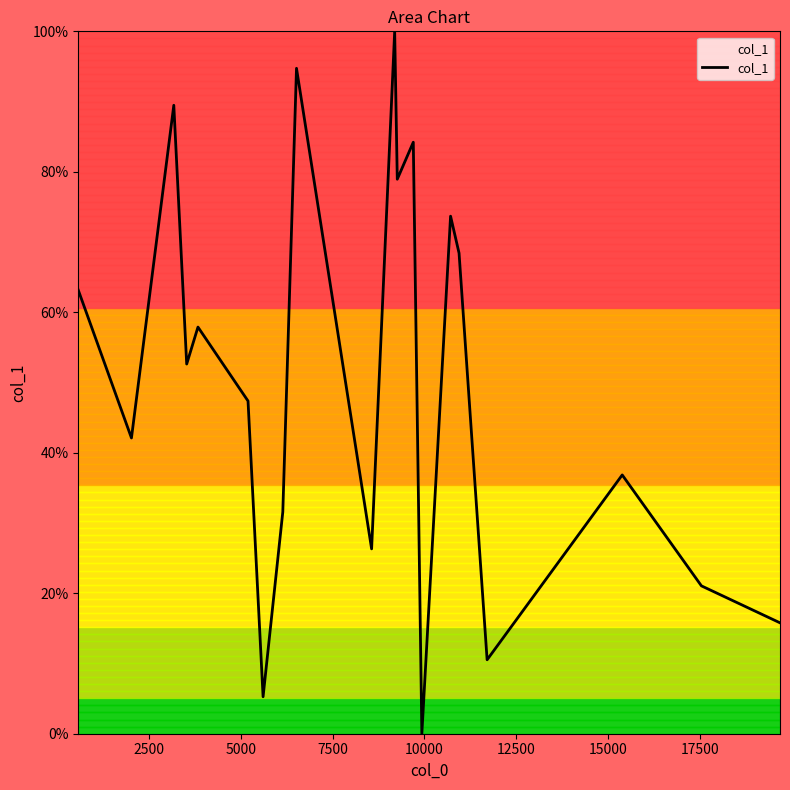

How many values are below 52?

10